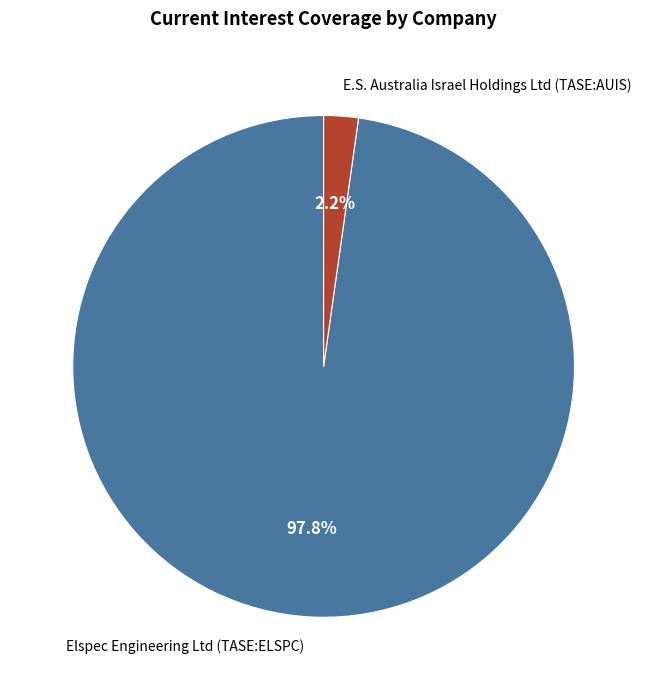

How many segments does this pie chart have?

2